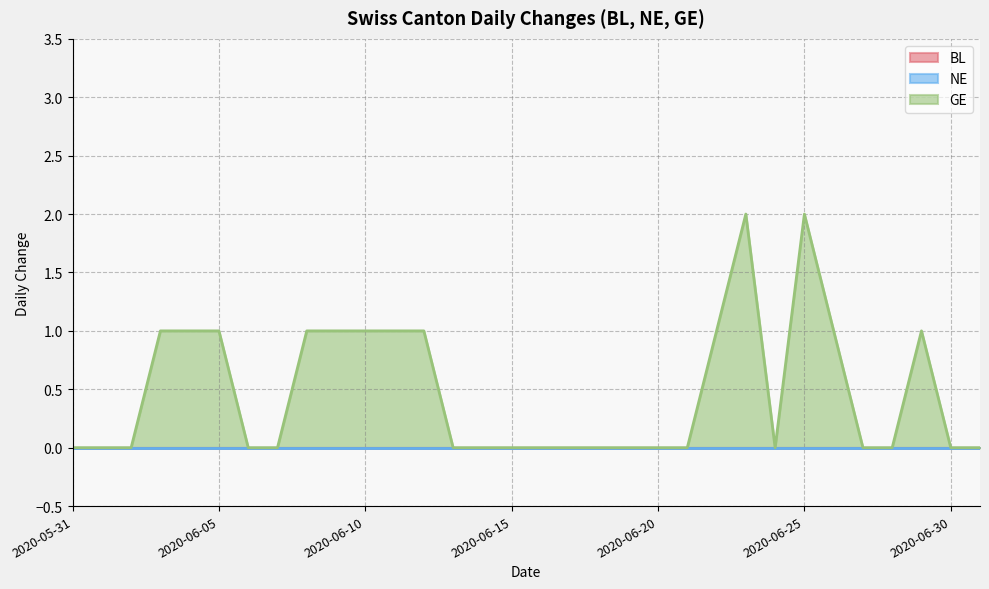

List the labels in order of BL value, largest first.

2020-05-31, 2020-06-01, 2020-06-02, 2020-06-03, 2020-06-04, 2020-06-05, 2020-06-06, 2020-06-07, 2020-06-08, 2020-06-09, 2020-06-10, 2020-06-11, 2020-06-12, 2020-06-13, 2020-06-14, 2020-06-15, 2020-06-16, 2020-06-17, 2020-06-18, 2020-06-19, 2020-06-20, 2020-06-21, 2020-06-22, 2020-06-23, 2020-06-24, 2020-06-25, 2020-06-26, 2020-06-27, 2020-06-28, 2020-06-29, 2020-06-30, 2020-07-01